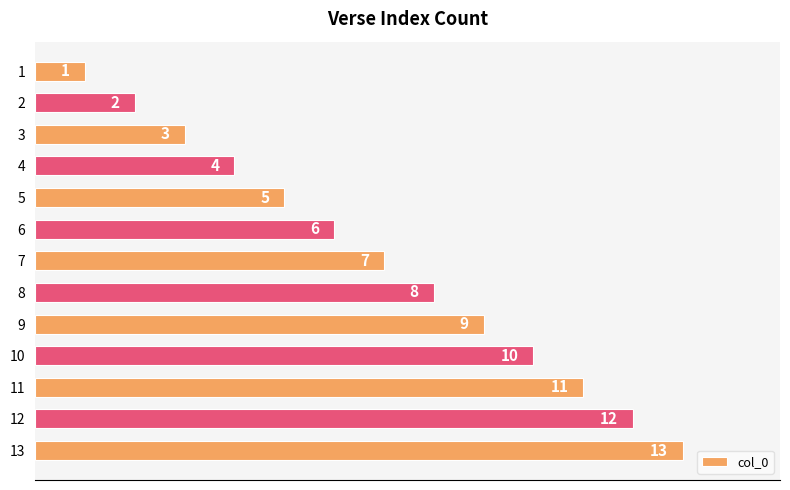

What is the value of the 6th bar from the top?

6